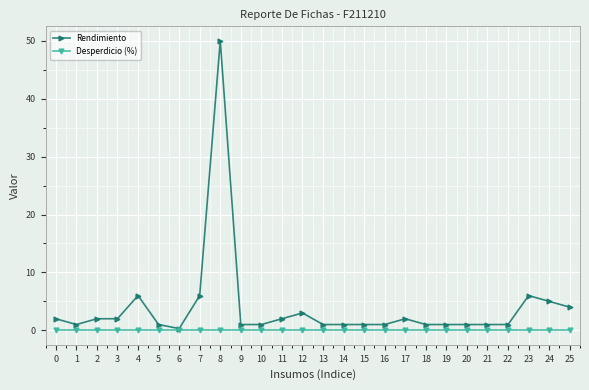

Which series has the largest range (max minus min)?

Rendimiento